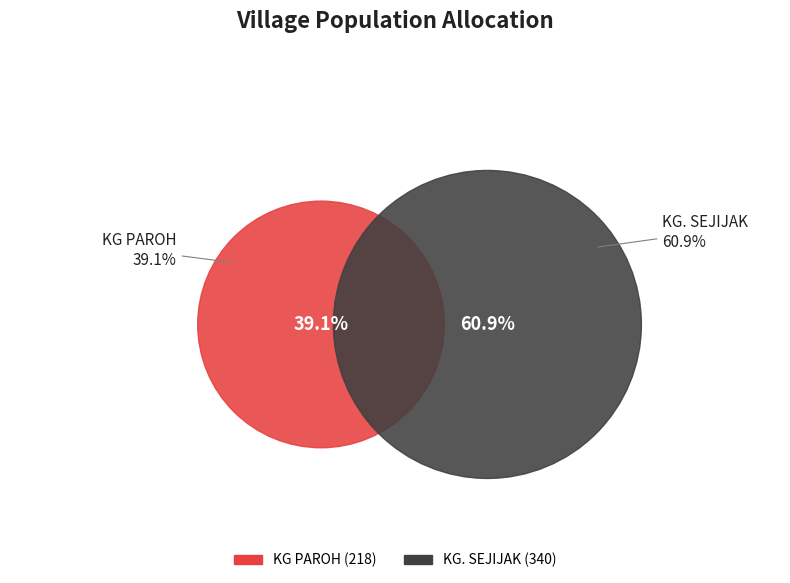

To the nearest percent, what percentage of the pie is KG. SEJIJAK?

61%